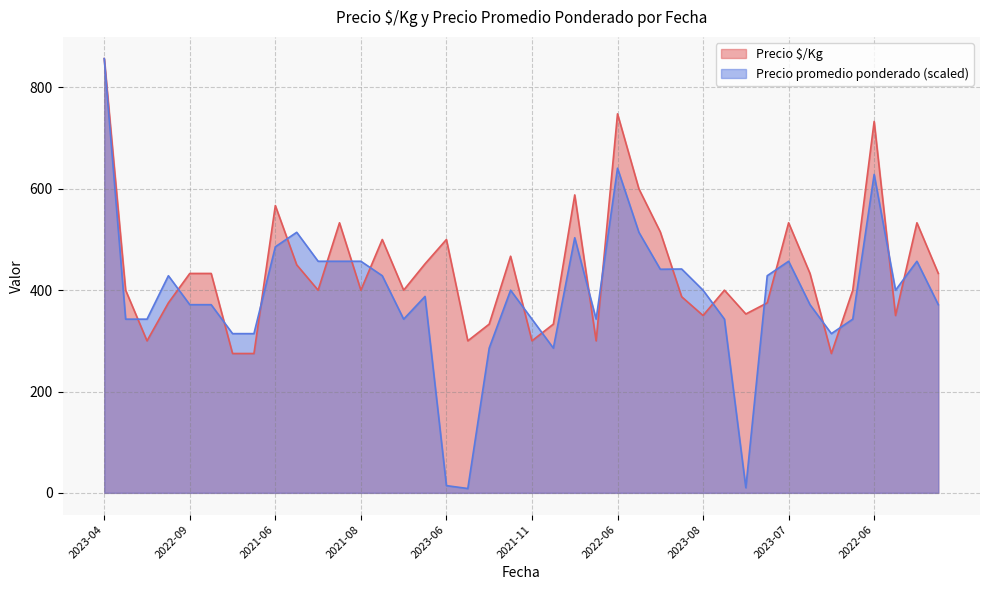

What is the maximum value shown in the chart?

857.0